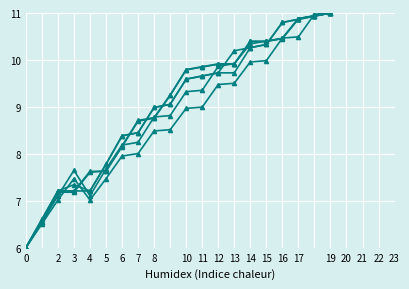

How many lines are shown in the chart?

6